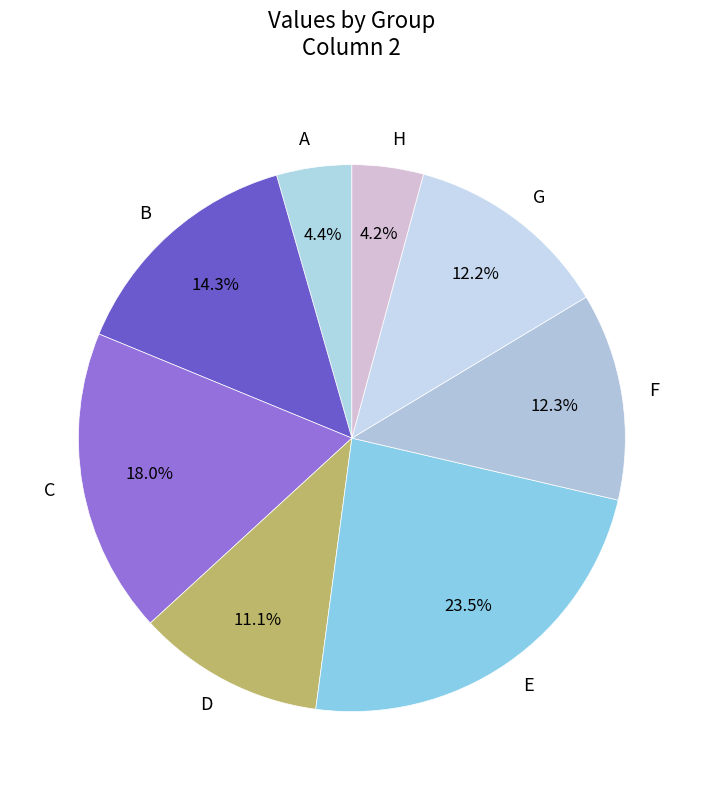

Which slice is the largest?

E